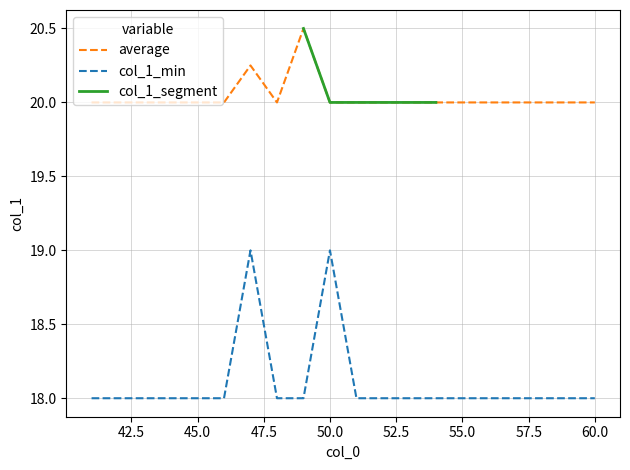

Which series has the widest spread of values?

col_1_min